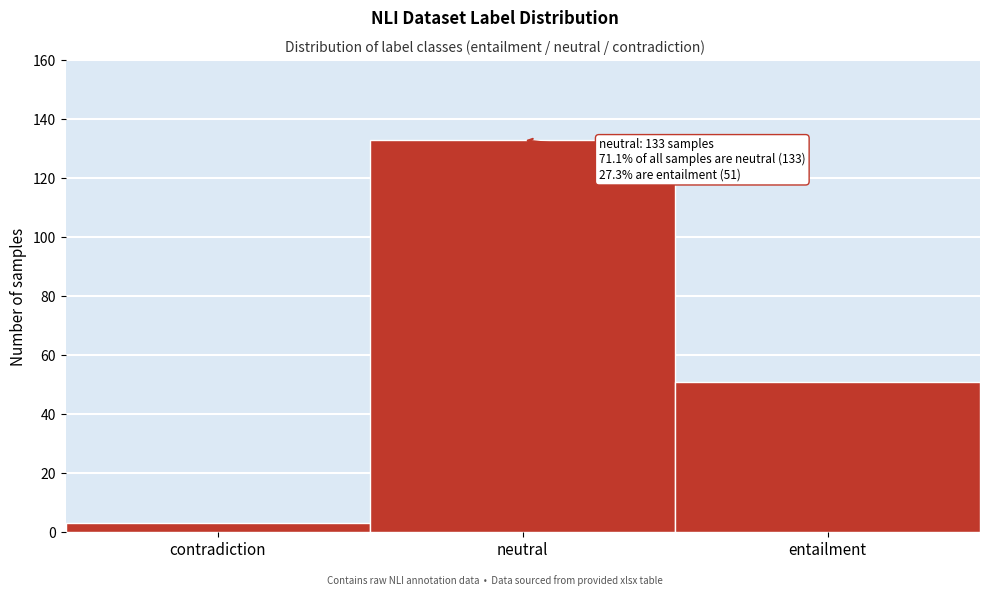

Reading left to right, list all the values displayed in this chart.

3	133	51